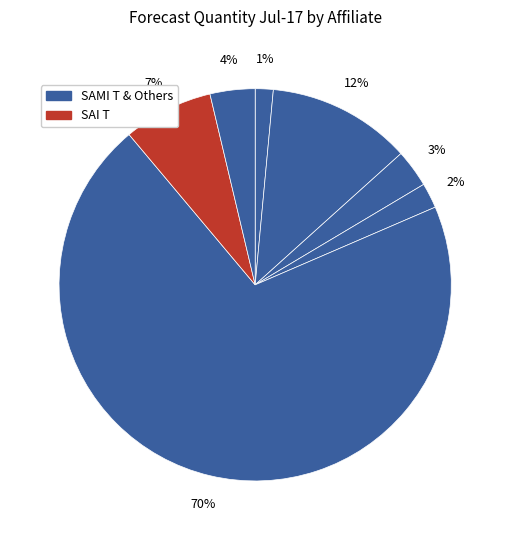

Count the number of slices in the pie.

7